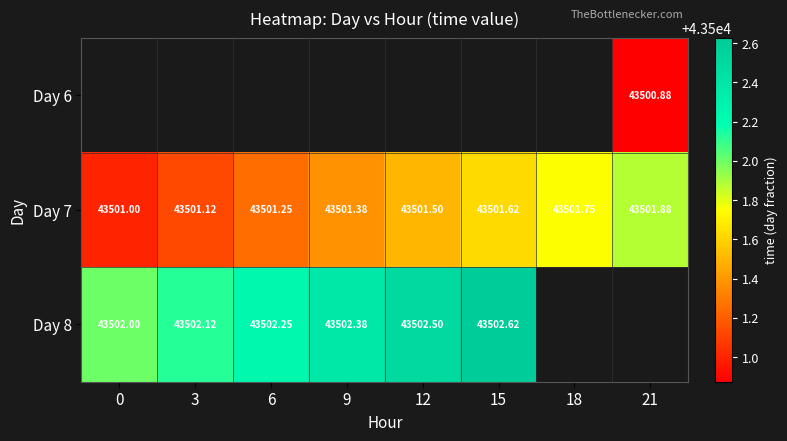

What is the difference between the Day 7 values at 18 and 3?

0.6